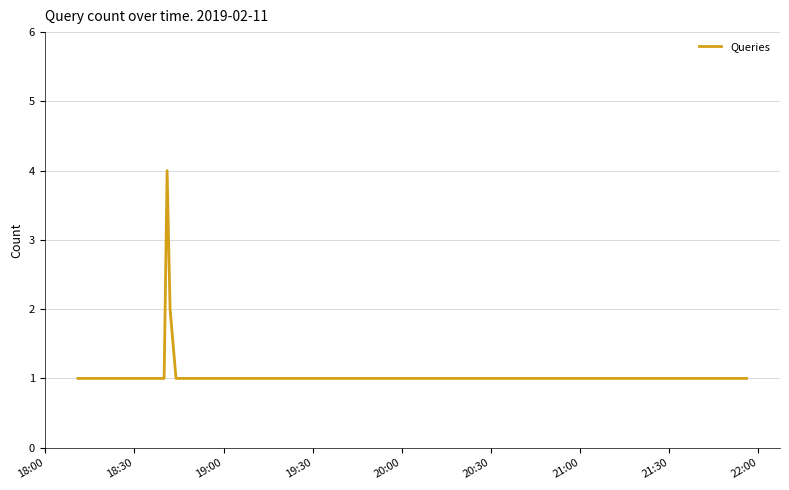

What is the sum of all values?

10